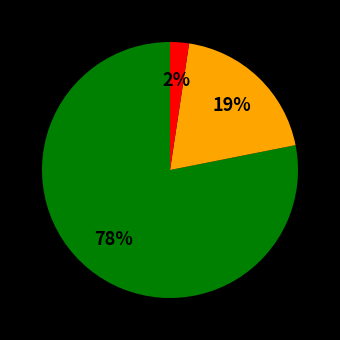

Is there any slice that represents more than half of the pie?

Yes